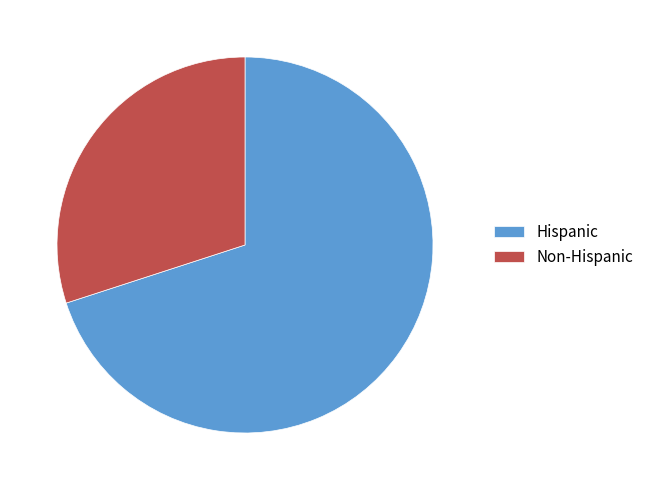

Is it true that Non-Hispanic is 24% of the pie?

False